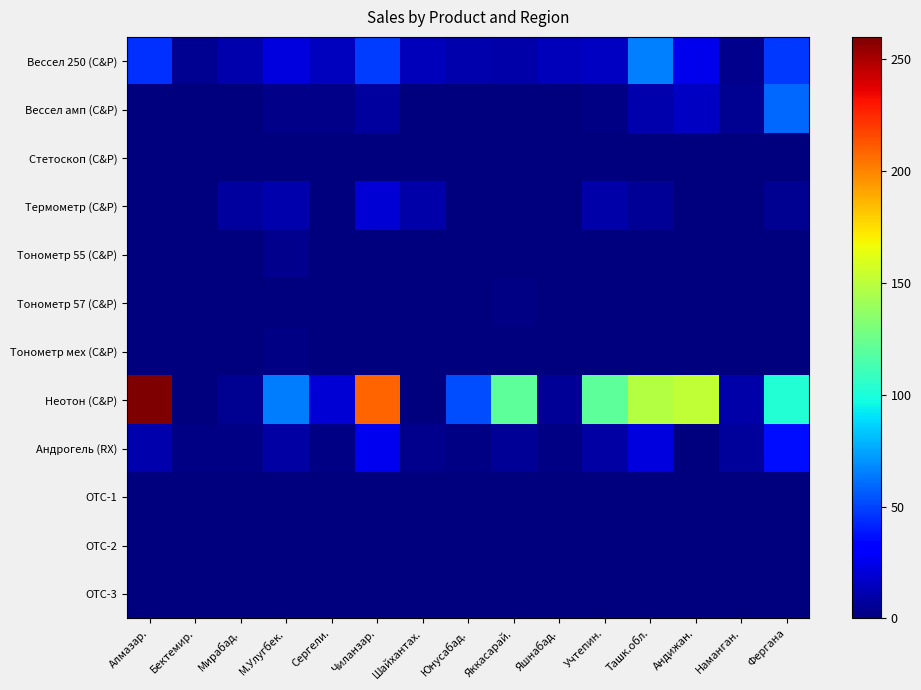

At which category is the sum across all series the highest?

Алмазар.